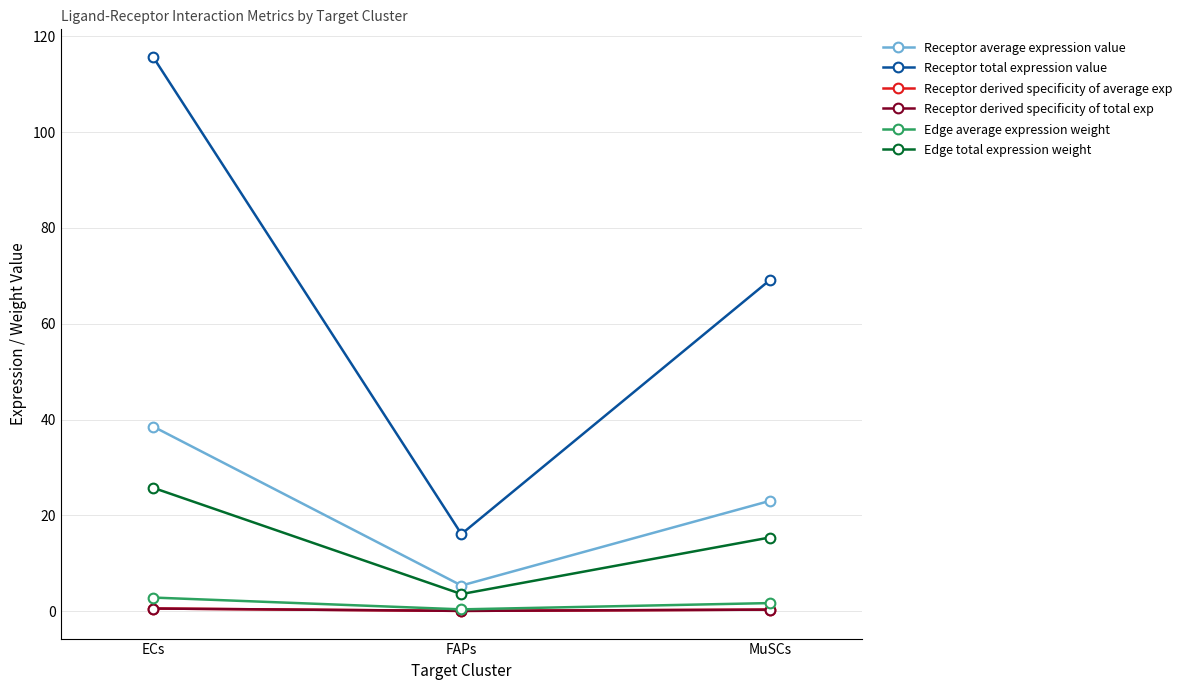

Is this an area chart (filled region under the line)?

No